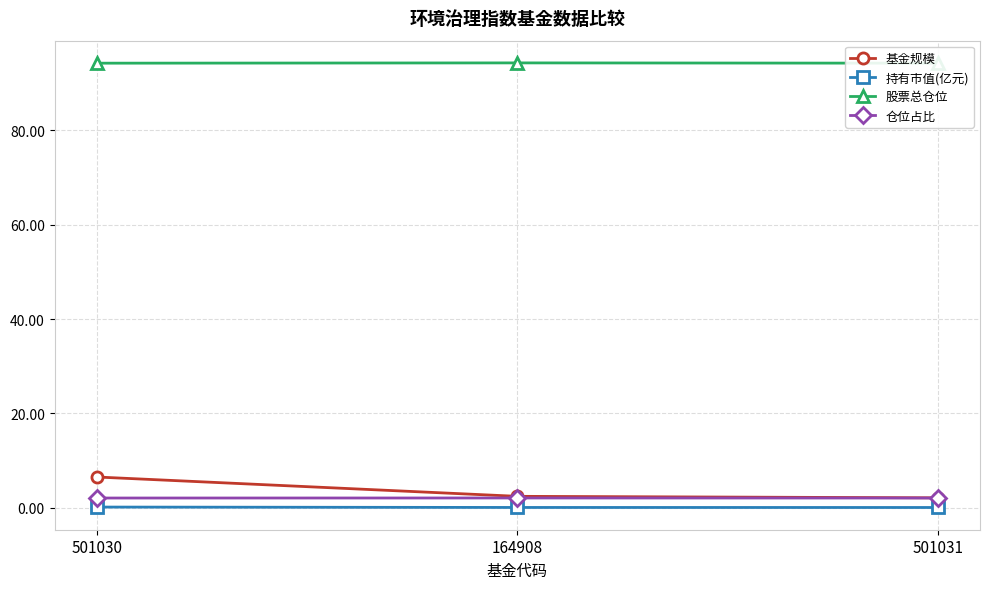

Reading left to right, extract all data points from this chart.

基金规模: 501030=6.5	164908=2.4	501031=2.1
持有市值(亿元): 501030=0.1	164908=0.0	501031=0.0
股票总仓位: 501030=94.3	164908=94.3	501031=94.3
仓位占比: 501030=2.0	164908=2.1	501031=2.0